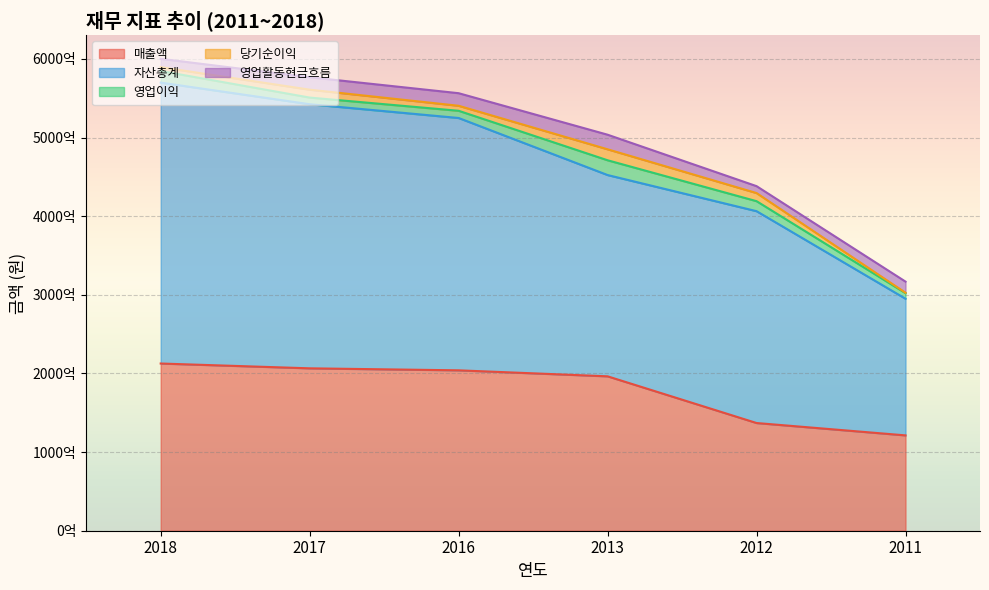

Read the 당기순이익 value at 2013, to the nearest 10.

13950248810